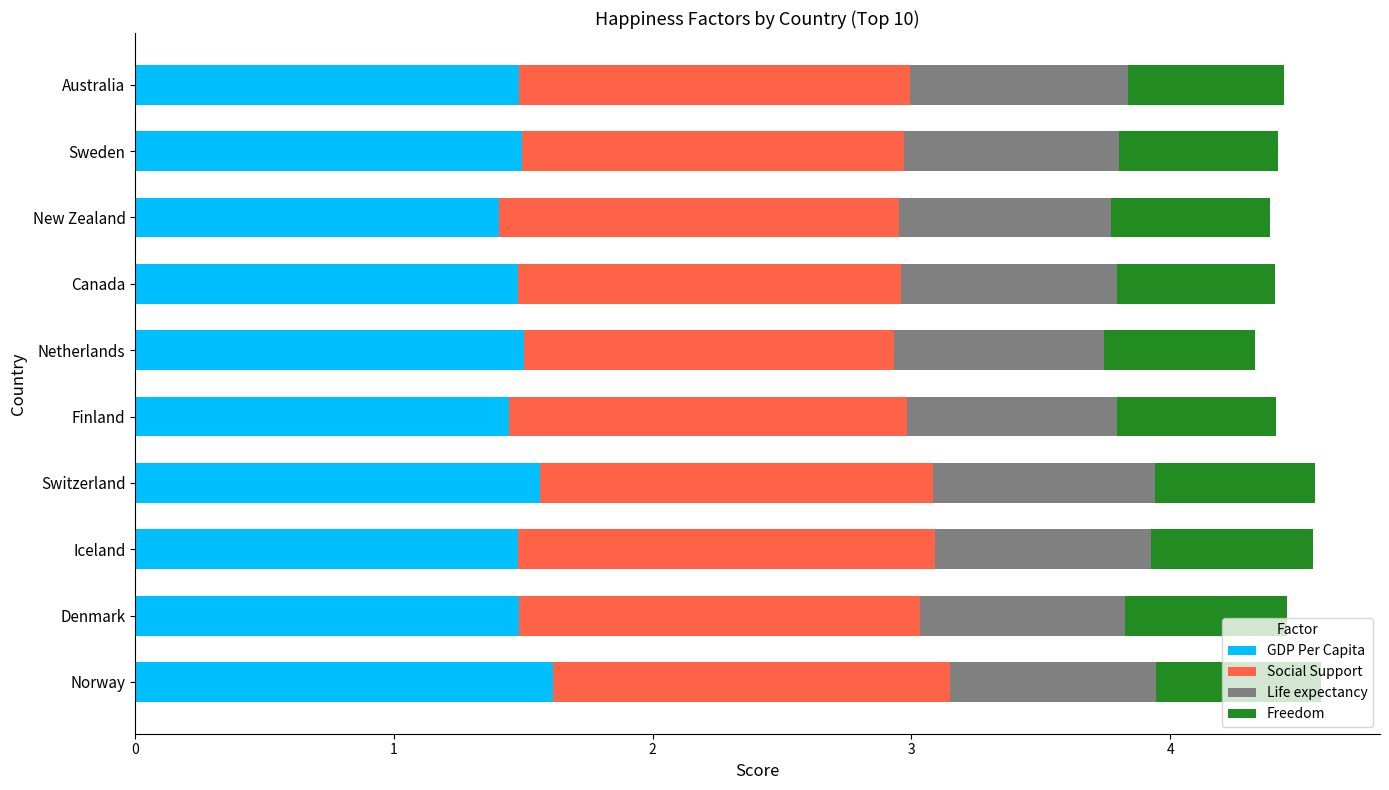

What is the minimum value for GDP Per Capita?

1.4